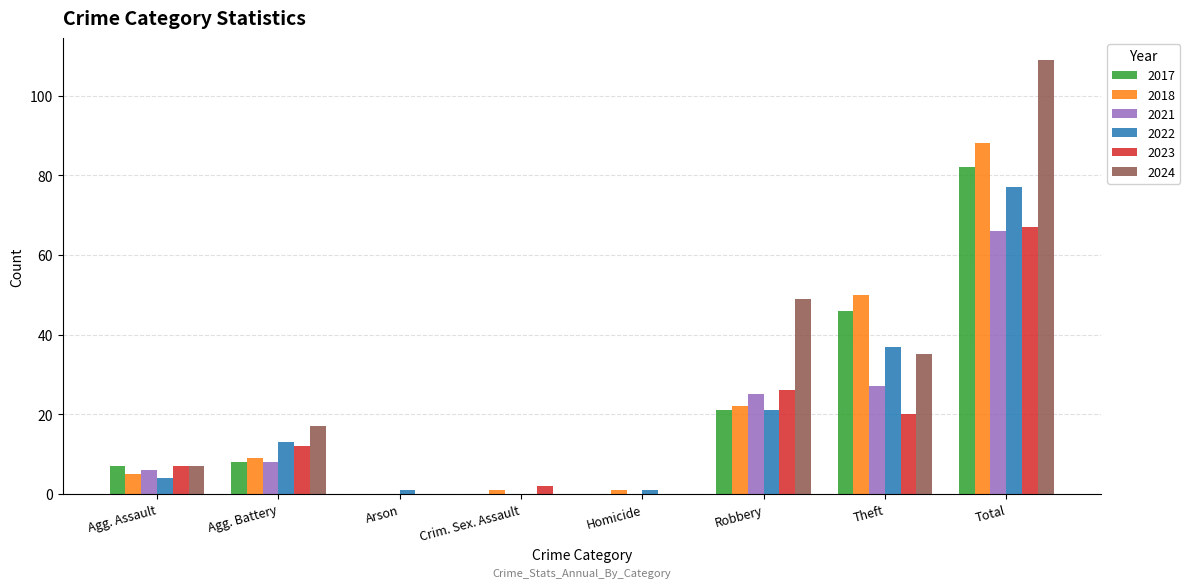

At which label does 2021 reach its peak?

Total